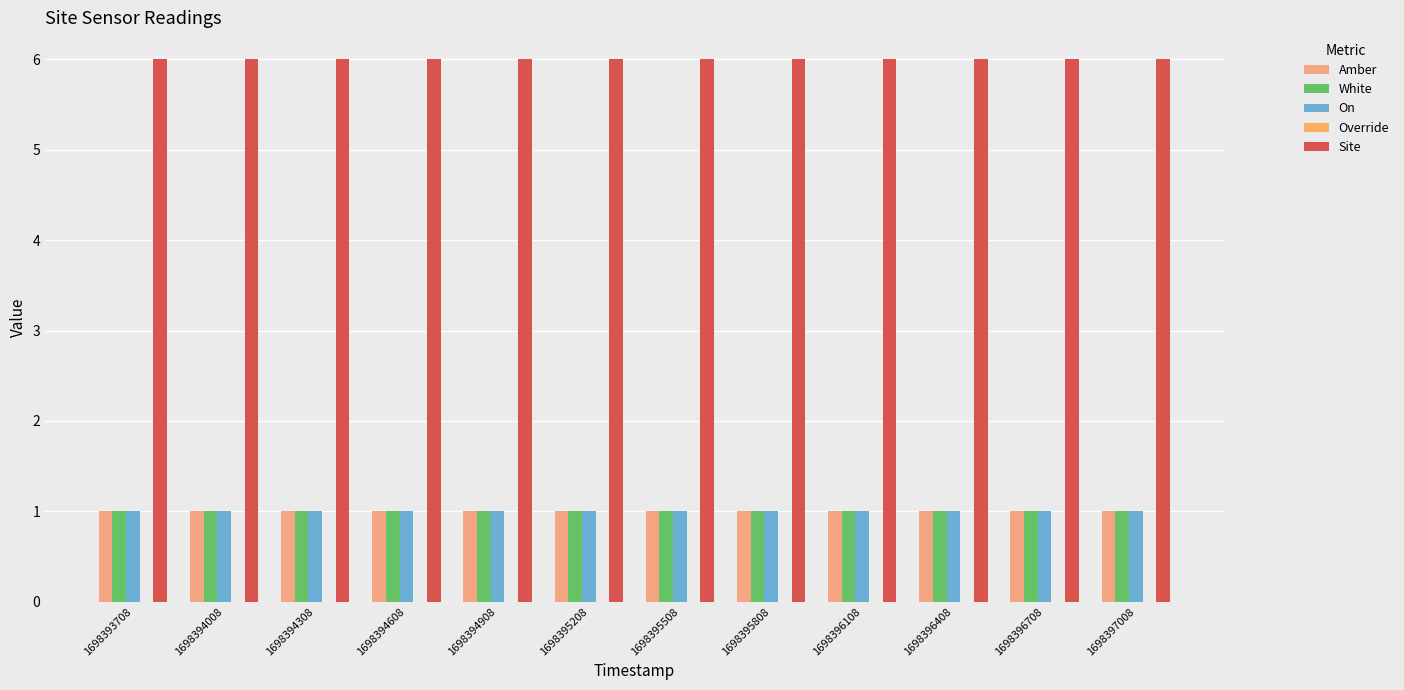

How many categories are shown in the chart?

12